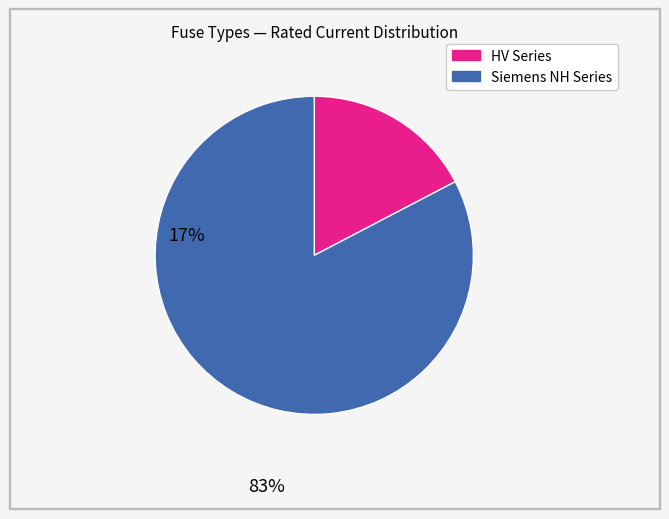

Does any single category account for the majority?

Yes